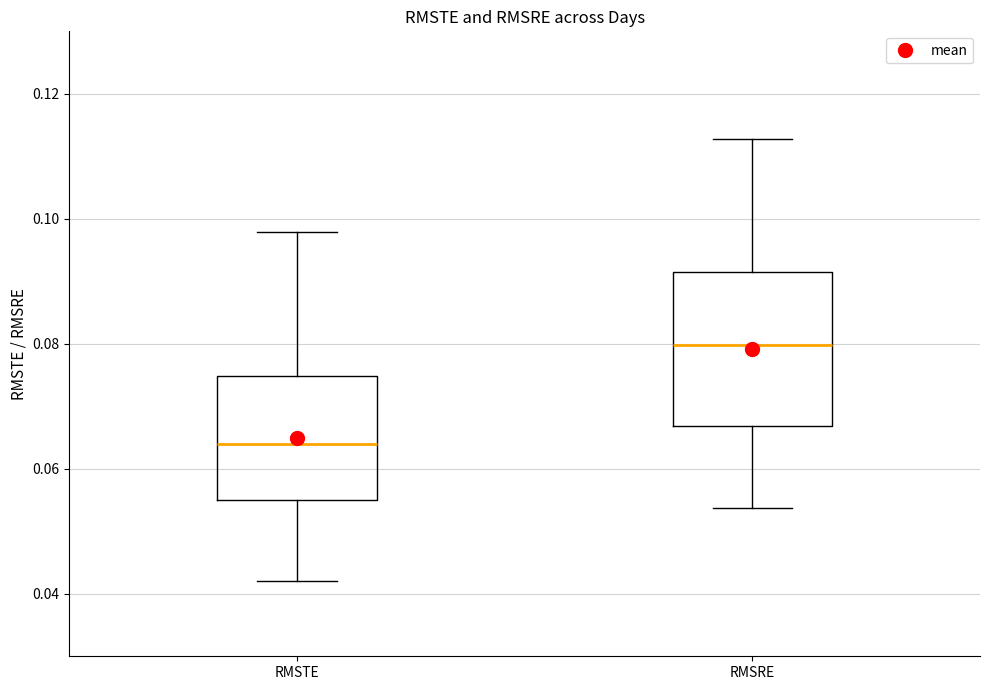

Reading left to right, read every box against the y-axis: the position of its median line, the range the box covers, and the ends of its whiskers. The values are not printed on the chart, so give them approximately, as read against the axis.

RMSTE: median 0.064, box 0.054 to 0.074, whiskers 0.042 to 0.098
RMSRE: median 0.080, box 0.066 to 0.092, whiskers 0.054 to 0.112